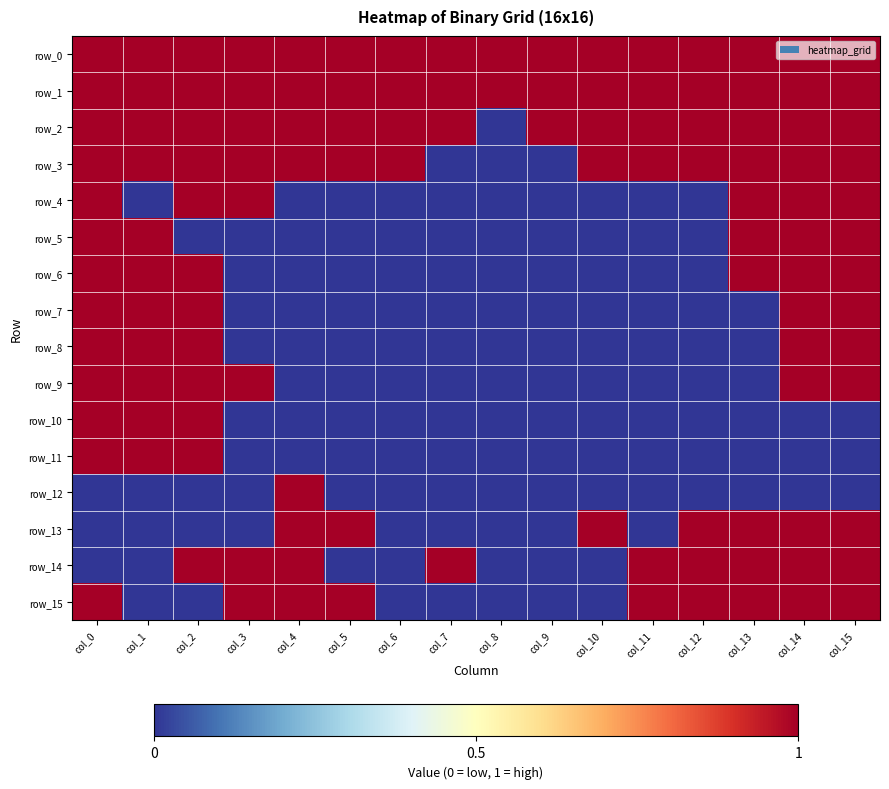

What is the difference between the highest and lowest values at col_8?

1